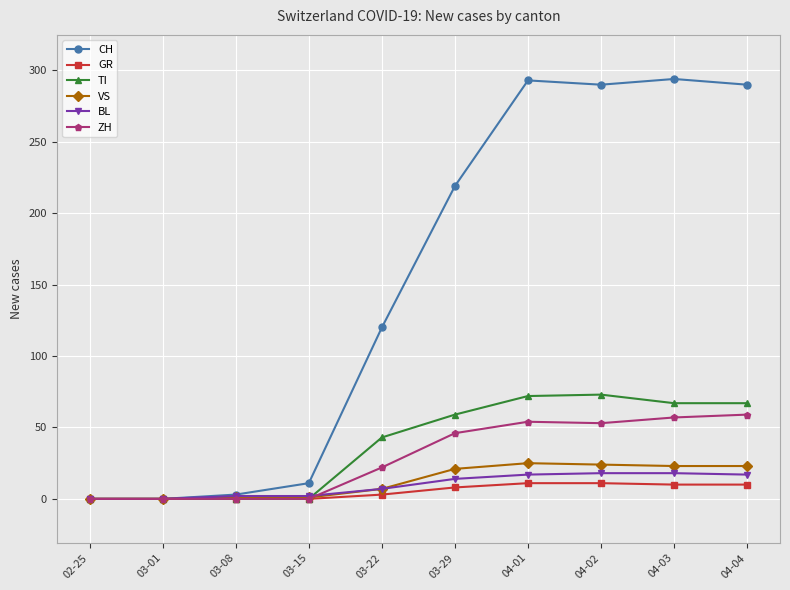

What is the difference between the VS values at 04-04 and 03-08?

22